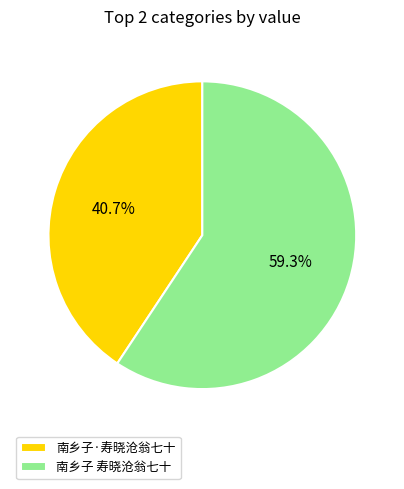

Rank the categories by value from highest to lowest.

南乡子 寿晓沧翁七十, 南乡子·寿晓沧翁七十